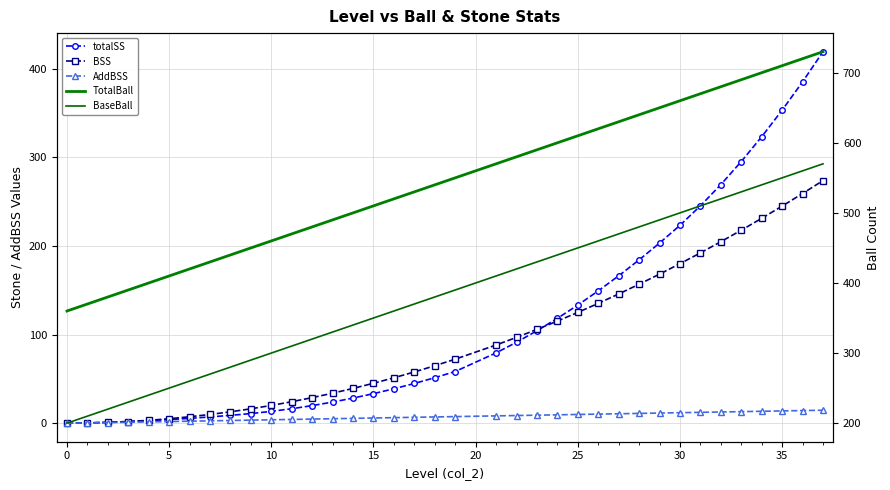

True or false: AddBSS and BaseBall intersect in this chart.

False